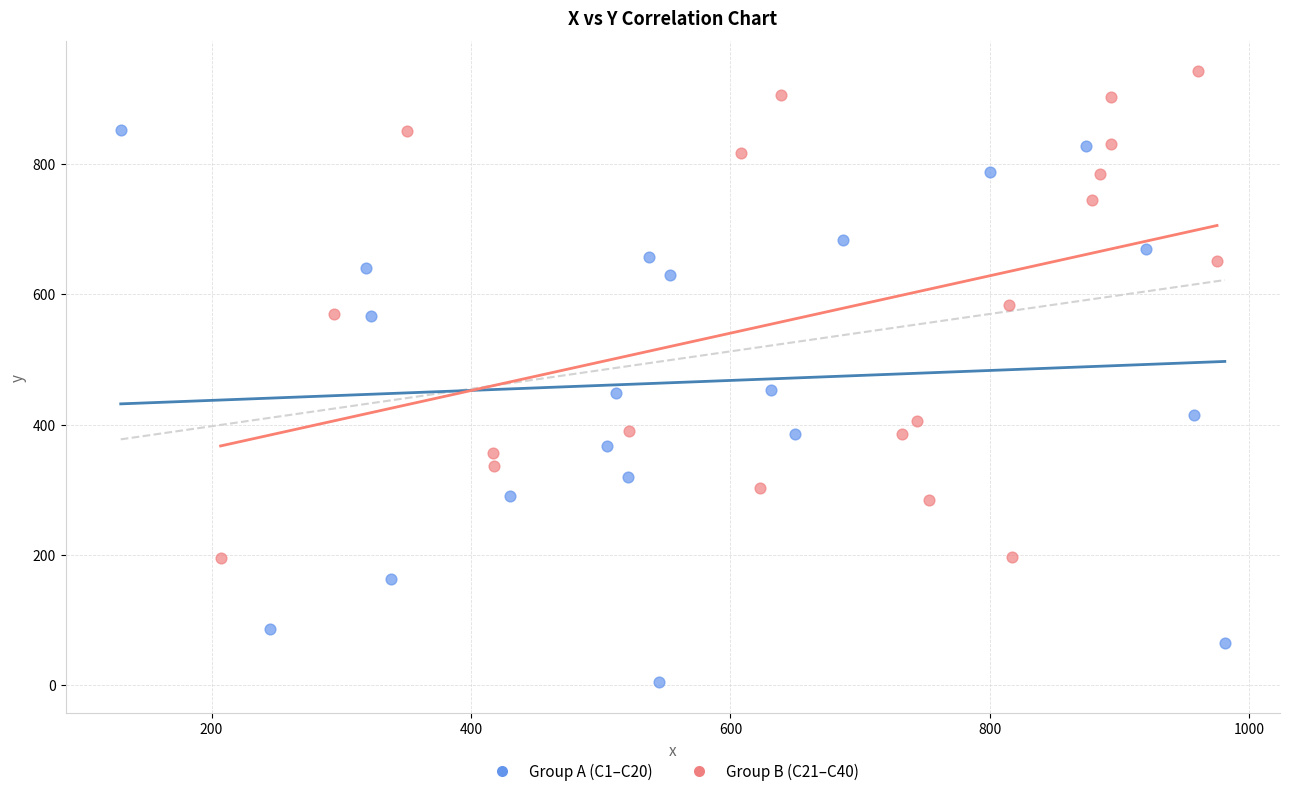

Which series contains the highest Y value?

Group B (C21–C40)